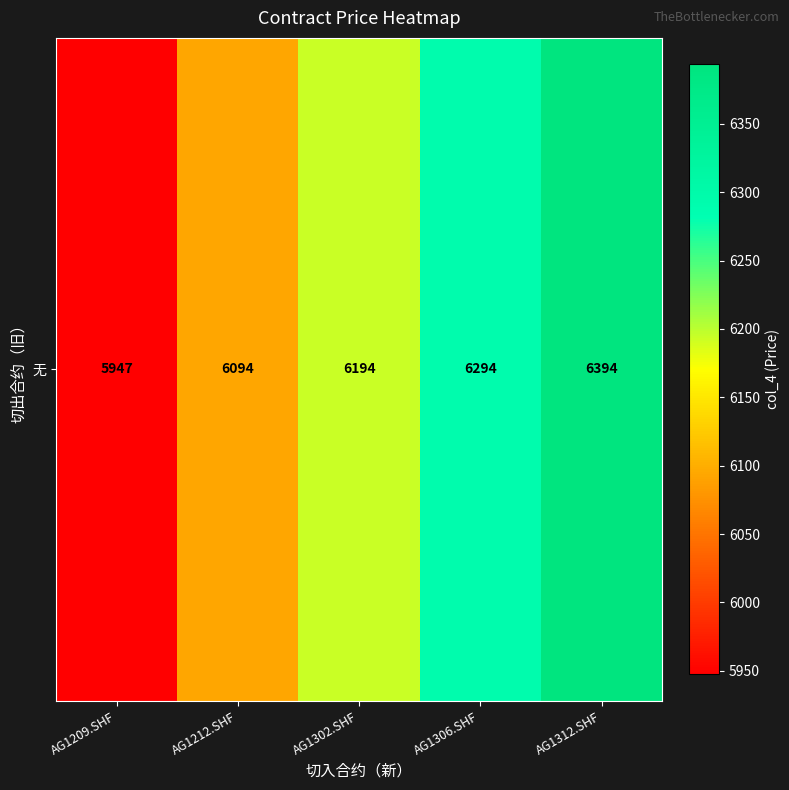

Reading left to right, list all the values displayed in this chart.

AG1209.SHF=5947.3	AG1212.SHF=6093.5	AG1302.SHF=6193.5	AG1306.SHF=6293.5	AG1312.SHF=6393.5